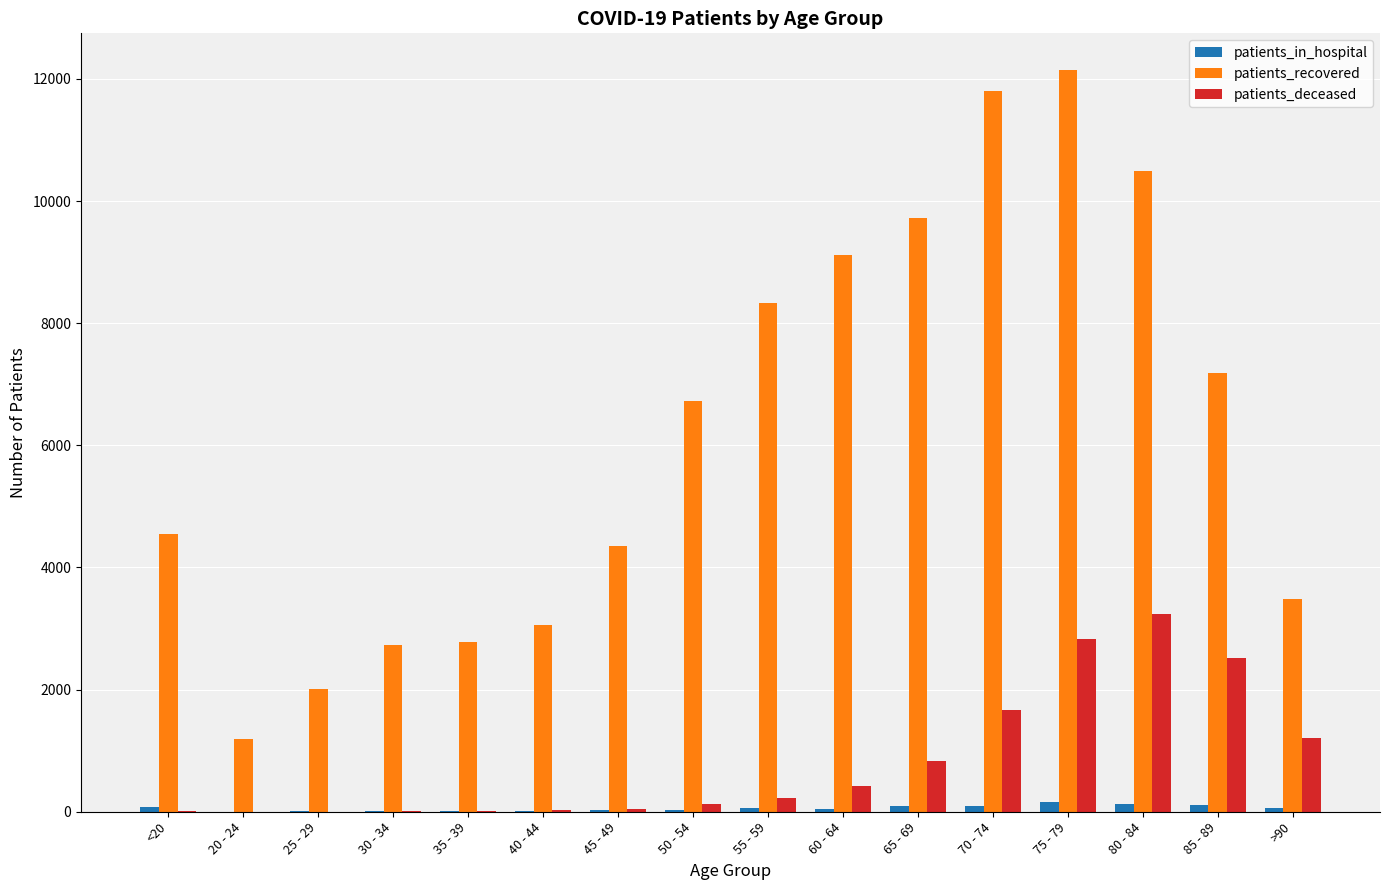

The value of patients_recovered at 75 - 79 is 12140. True or false?

True